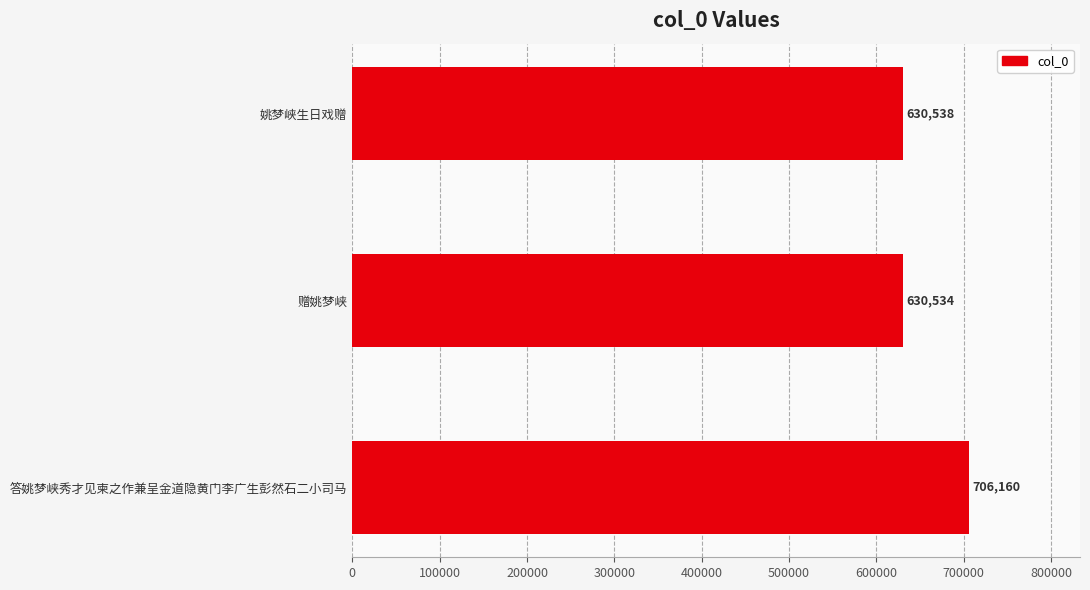

The chart shows a value of 160392 at 赠姚梦峡. True or false?

False